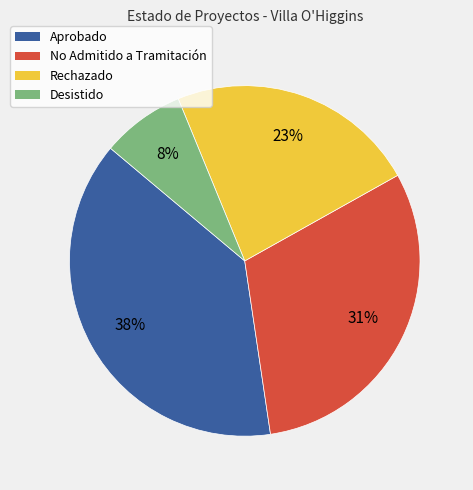

Is Rechazado the majority of the pie?

No